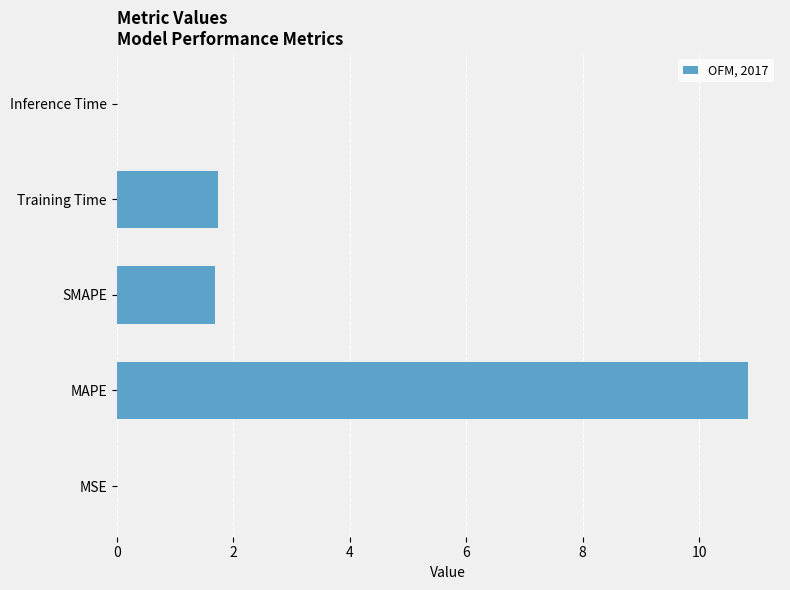

What is the change in value from MAPE to SMAPE?

-9.2